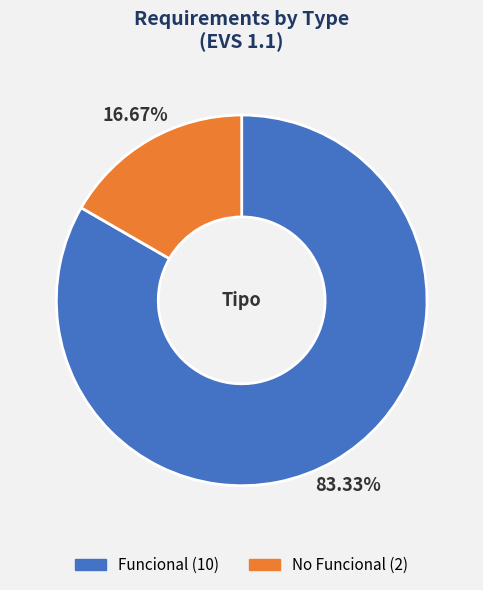

Count the number of slices in the pie.

2